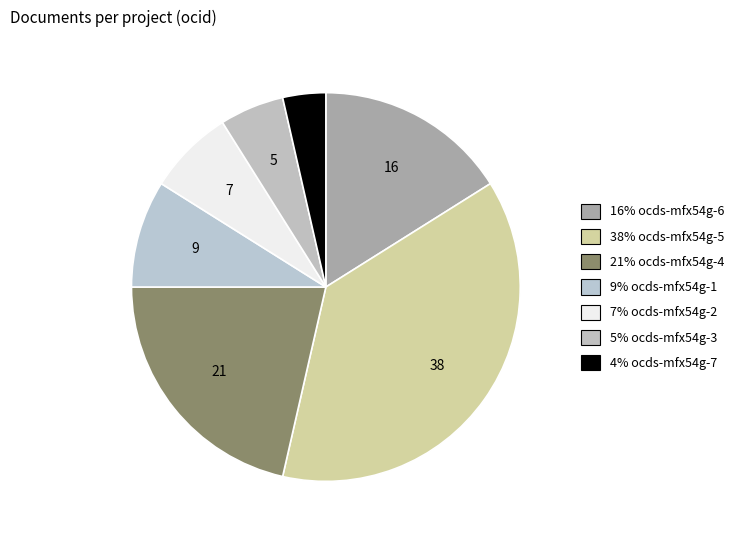

Count the number of slices in the pie.

7